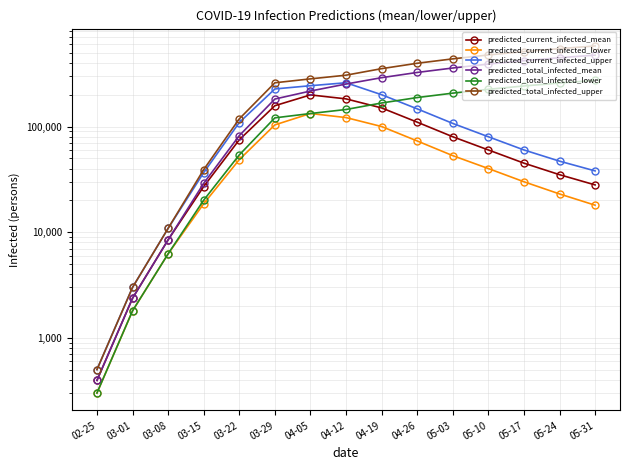

The predicted_total_infected_upper series shows 118155 at 03-22. True or false?

True